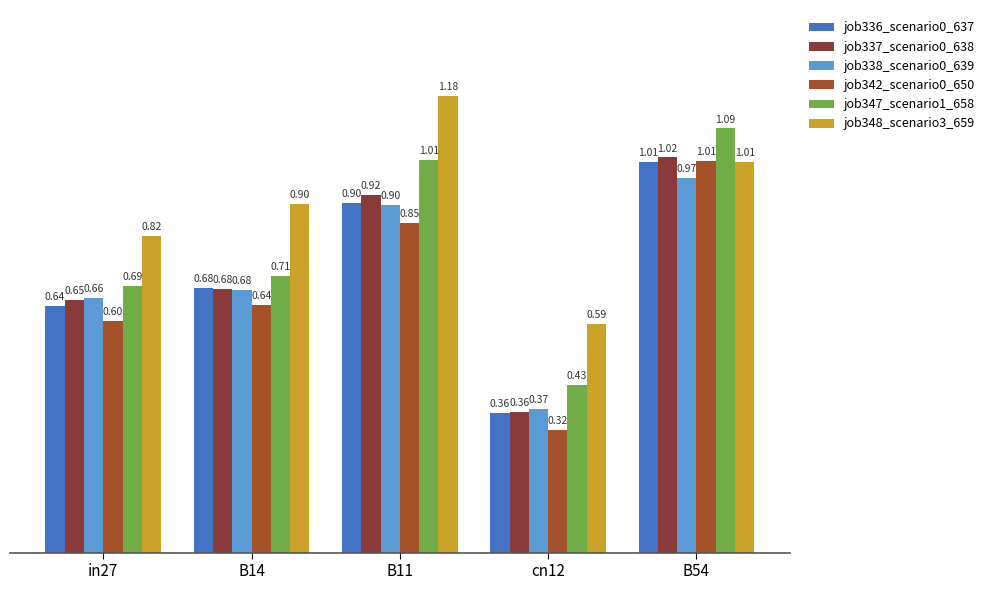

What are all the series names shown in the legend?

job336_scenario0_637, job337_scenario0_638, job338_scenario0_639, job342_scenario0_650, job347_scenario1_658, job348_scenario3_659